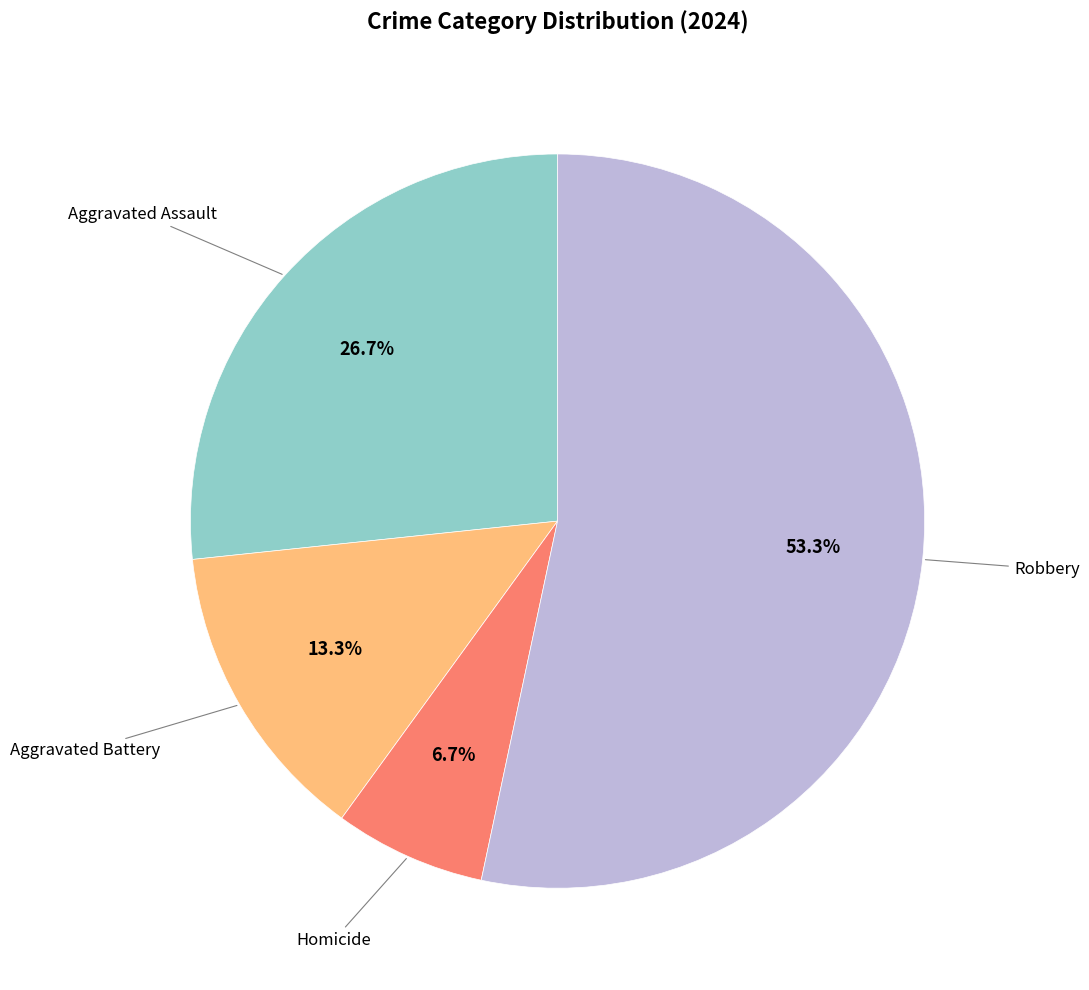

Does any single category account for the majority?

Yes